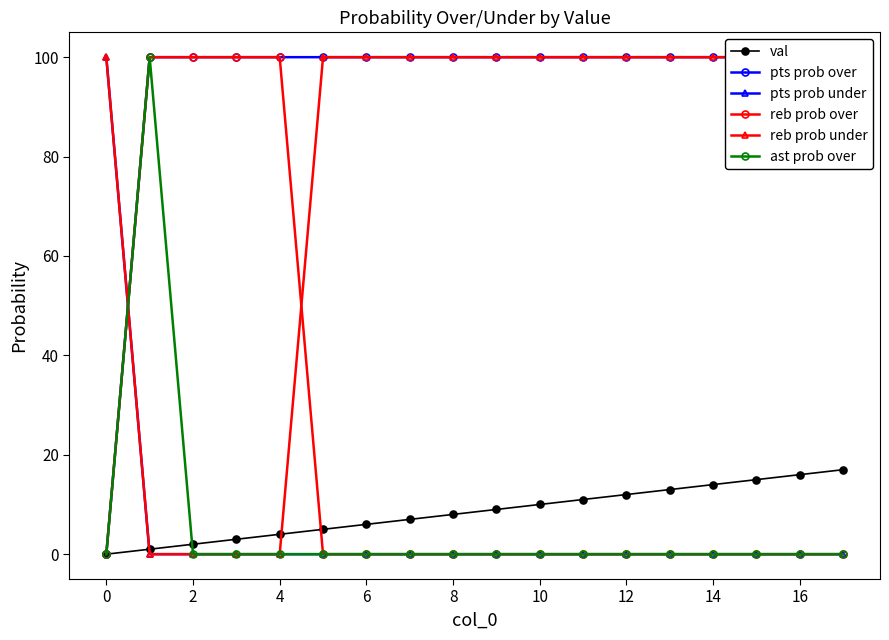

The value of pts prob under at 8 is 0. True or false?

True